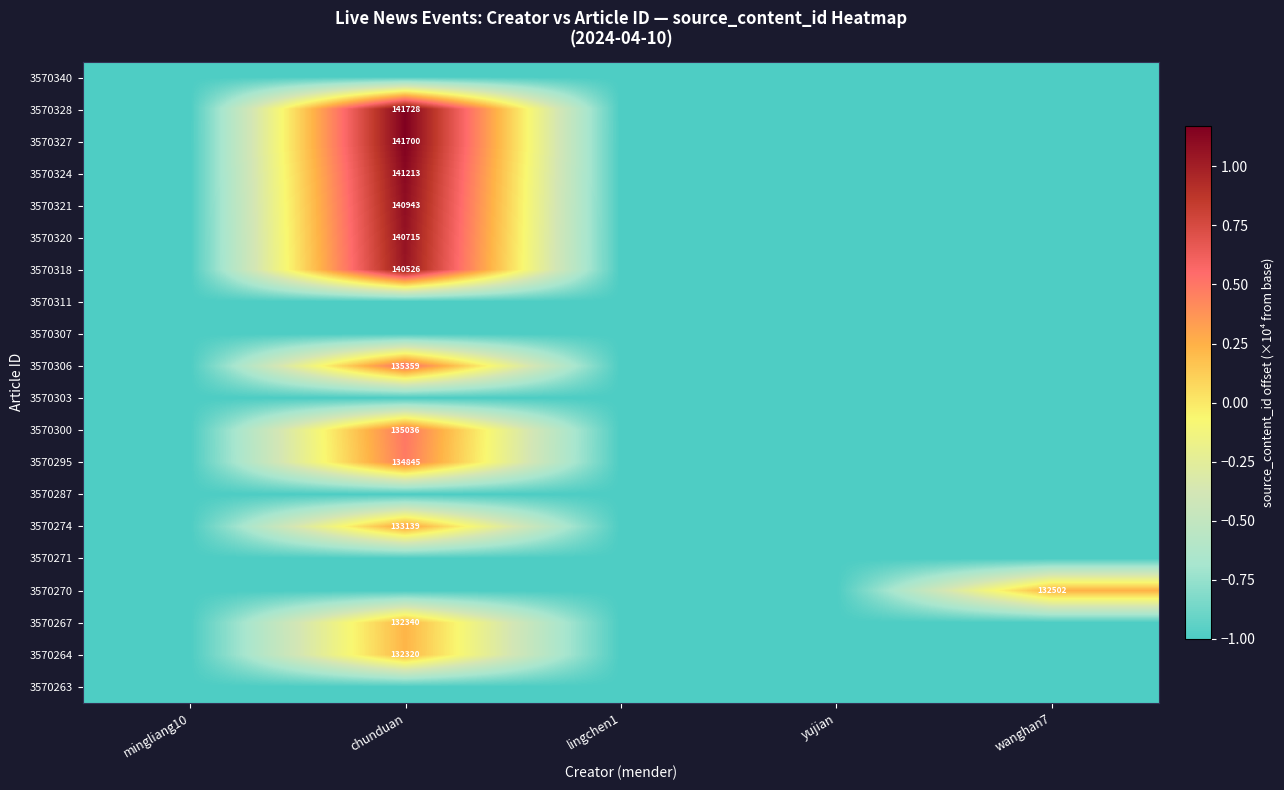

True or false: 3570324 has a value of 141213 at chunduan.

True